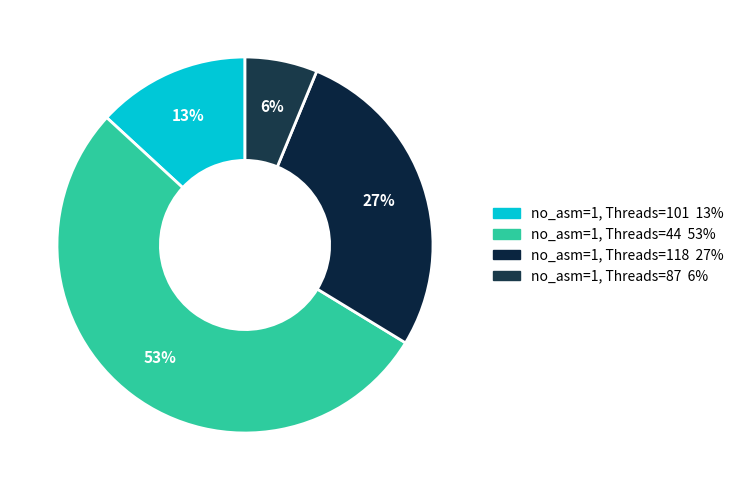

To the nearest percent, what is the average slice percentage?

25%